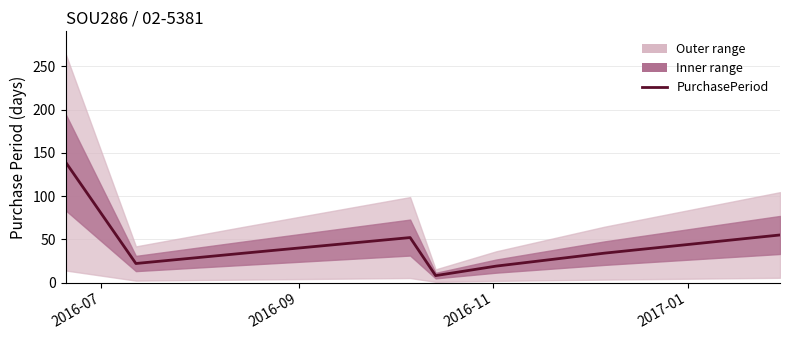

How many data points are above 34?

3